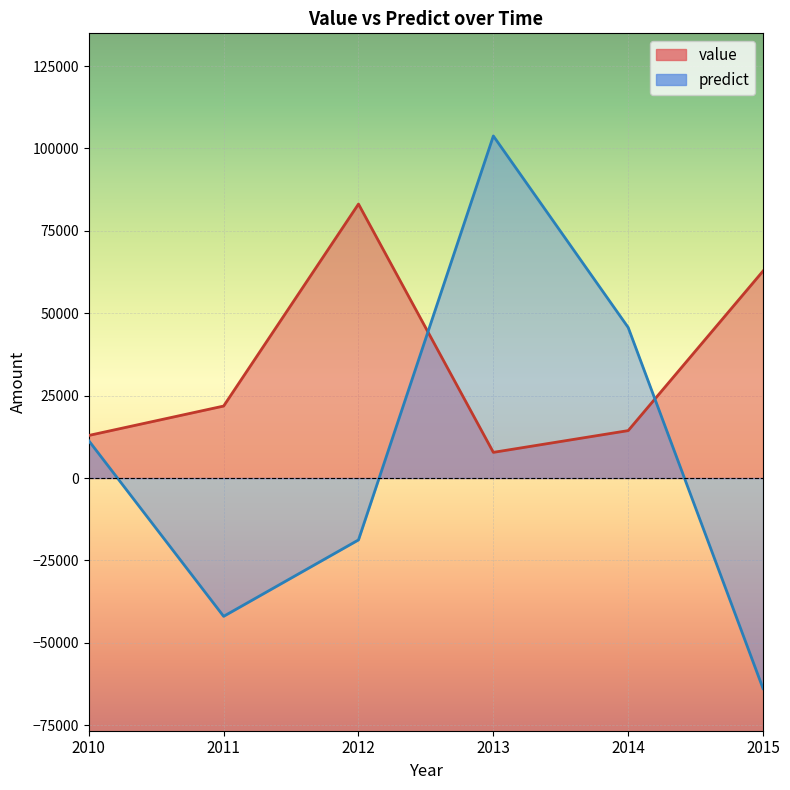

Which category has the highest value in the value series?

2012